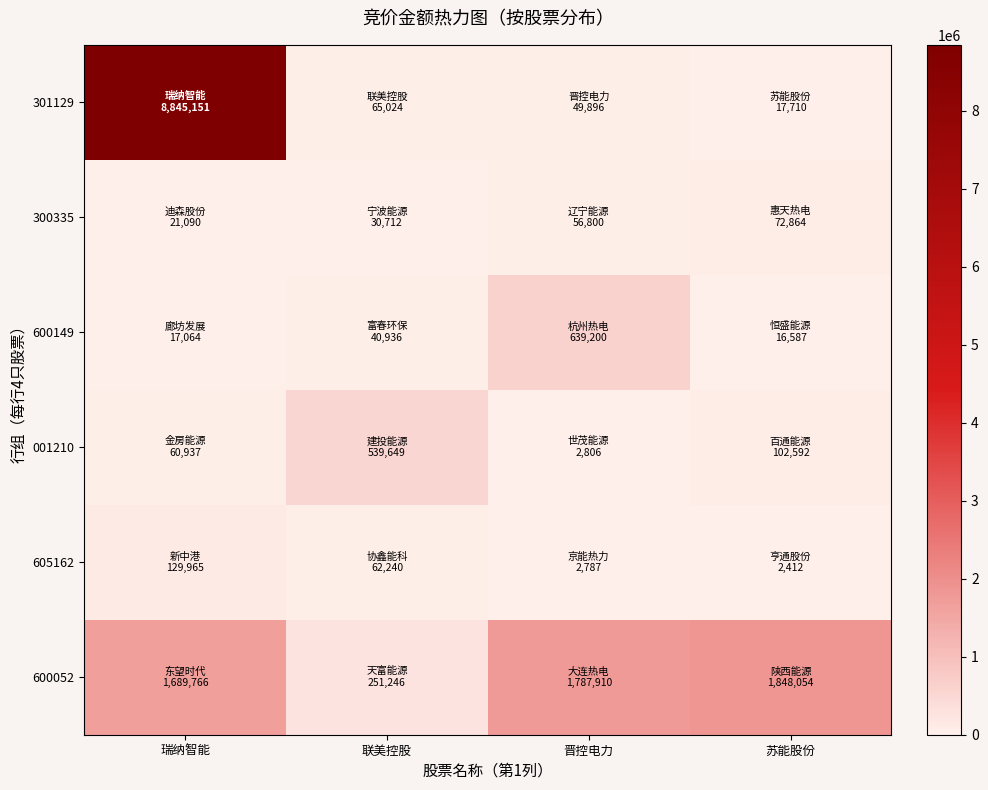

What is the spread (max minus min) of values at 联美控股?

508937